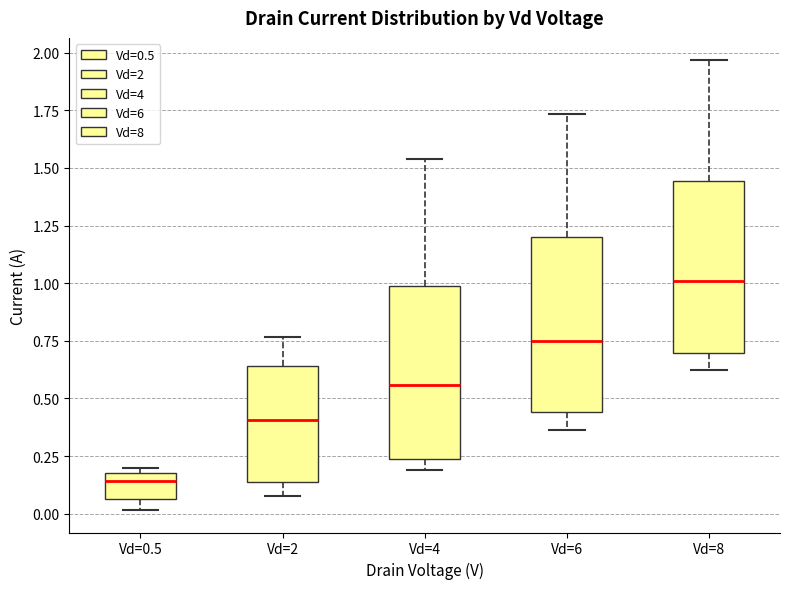

Where is the upper edge of the box for Vd=2 on the y-axis? The values are not printed on the chart, so give them approximately, as read against the axis.

0.65